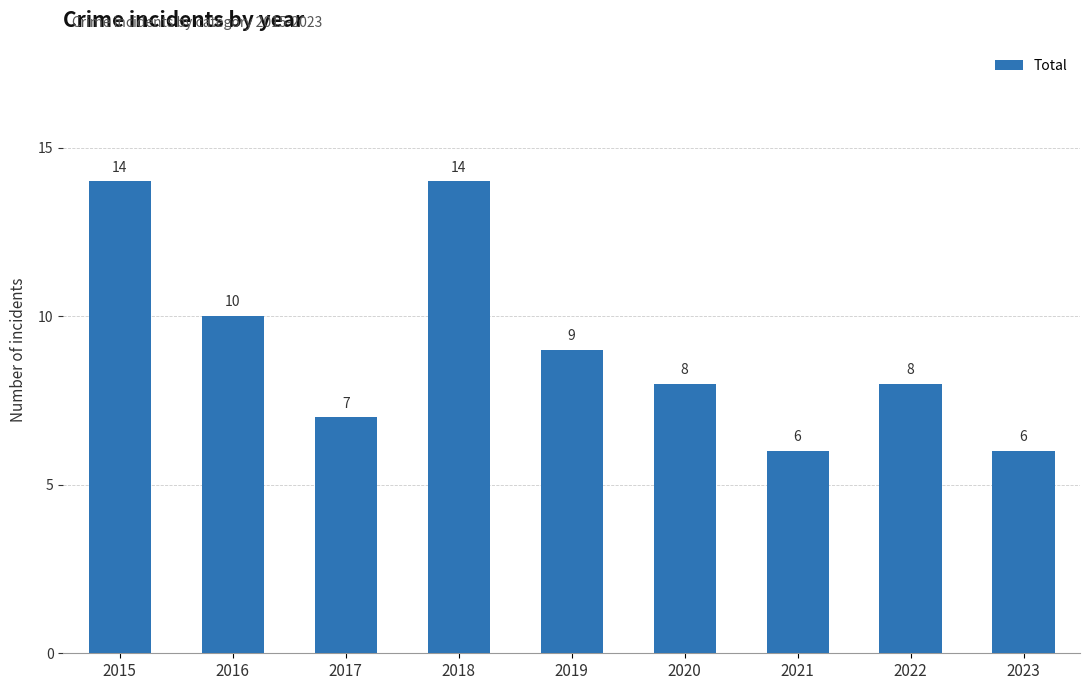

How many categories are shown in the chart?

9